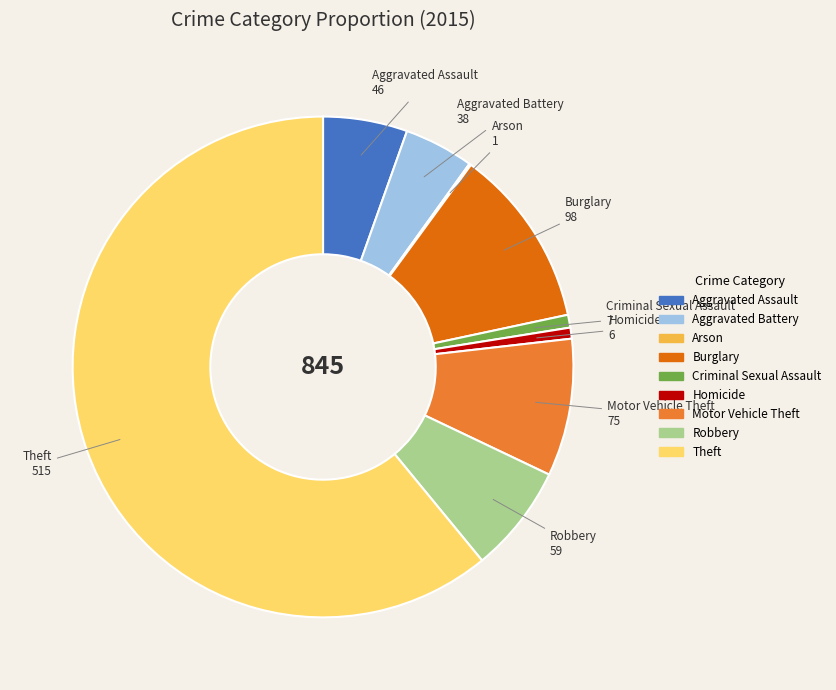

Which category has the biggest portion of the pie?

Theft